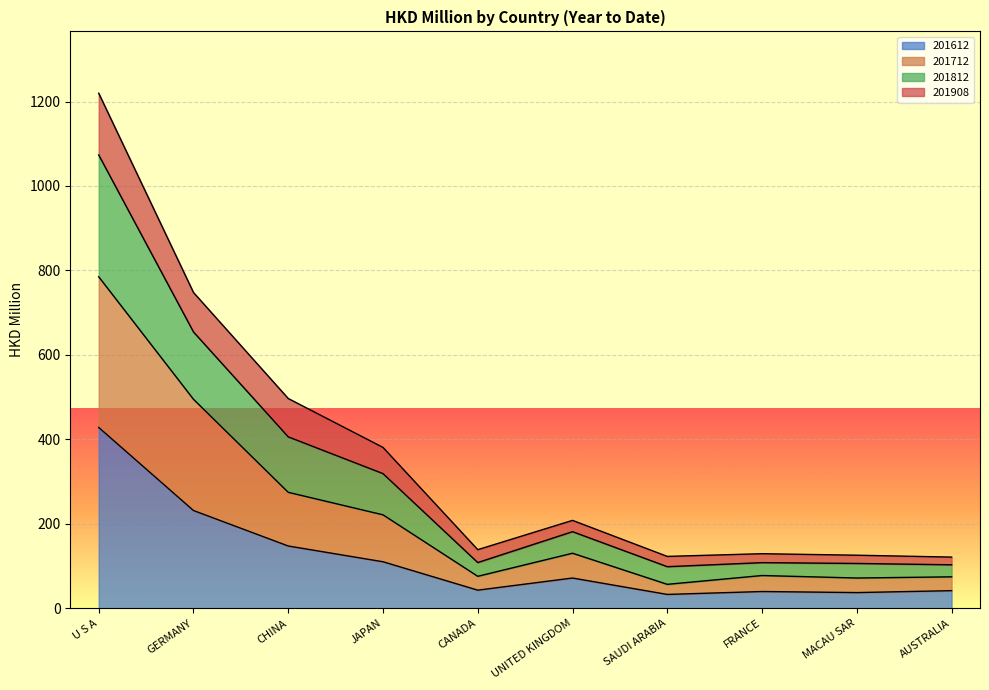

What position from the right is U S A?

10